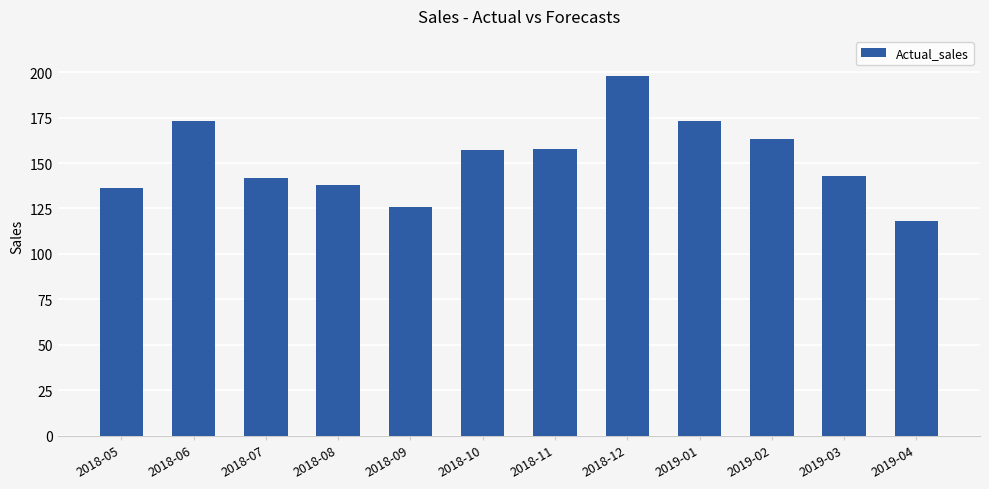

Is it true that the value at 2018-10 is 157?

True